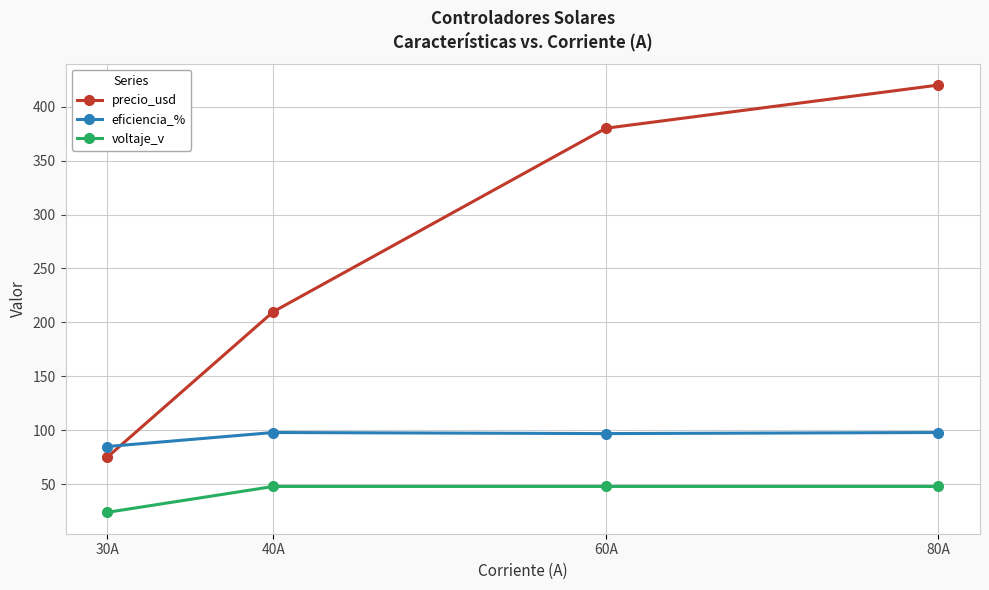

Which series has the widest spread of values?

precio_usd